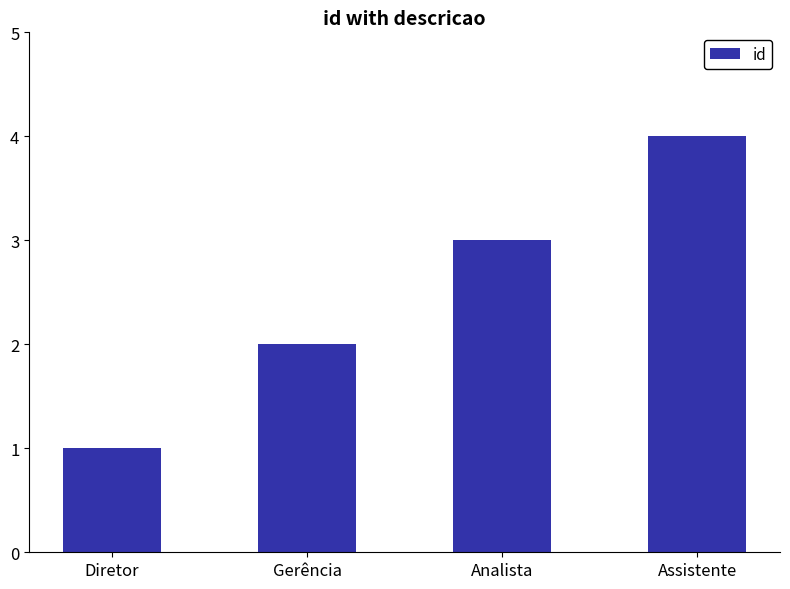

Which category has the highest value across all series?

Assistente